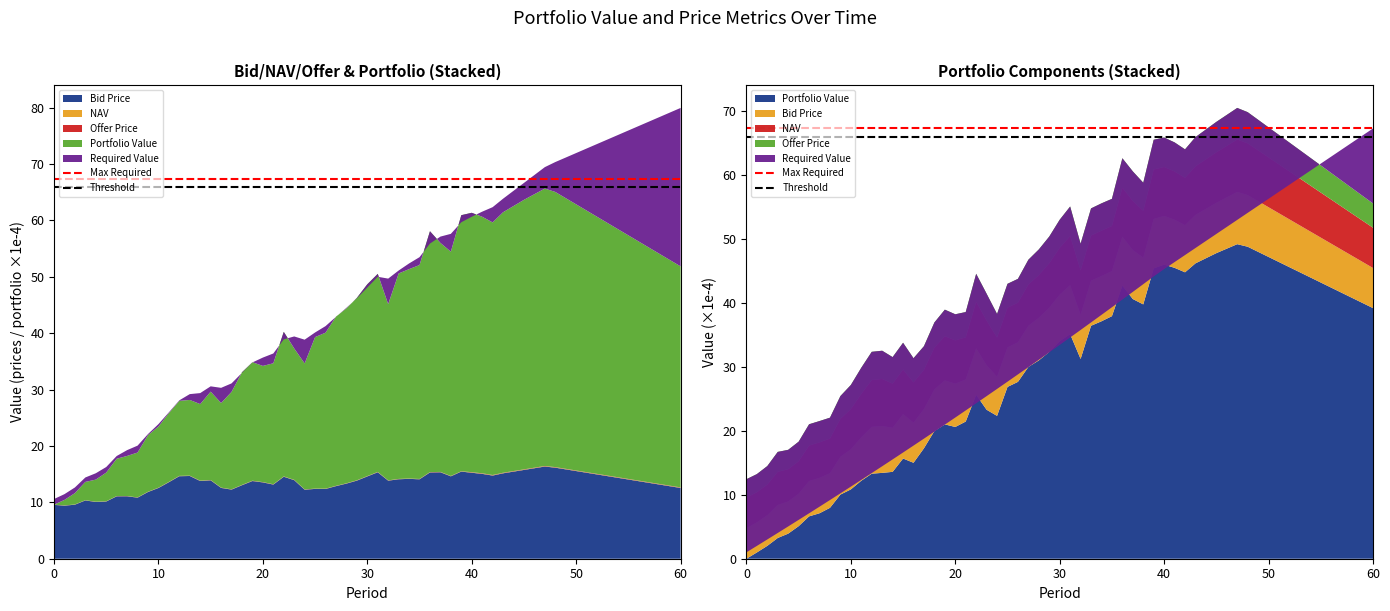

Reading left to right, what are all the values shown in this chart?

Max Required: 67.3	67.3
Threshold: 66.0	66.0